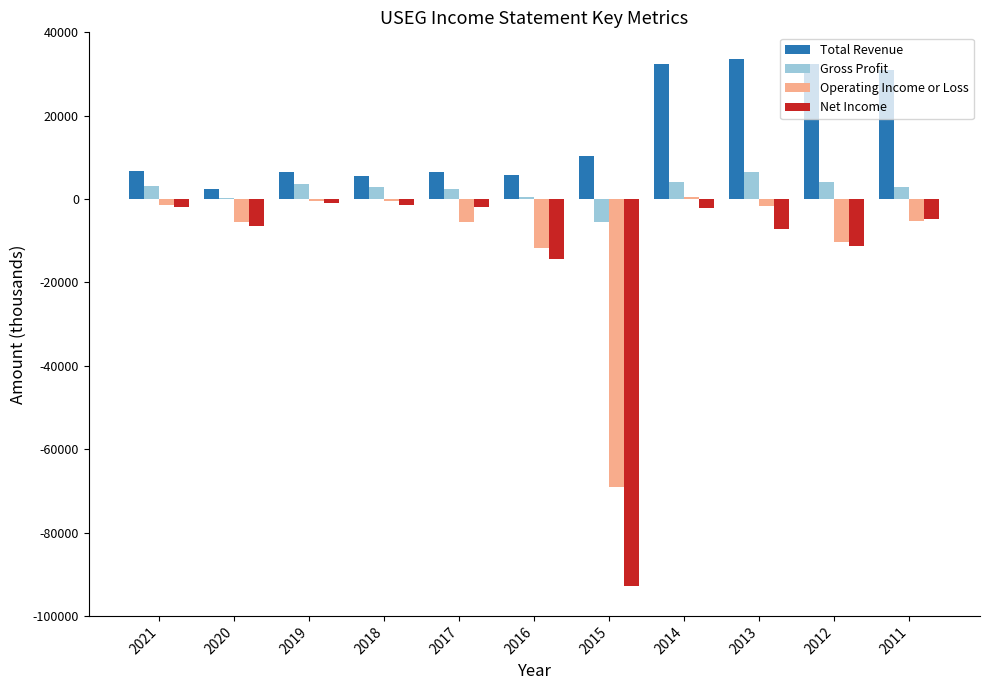

Is it true that Gross Profit equals 3200 at 2021?

True